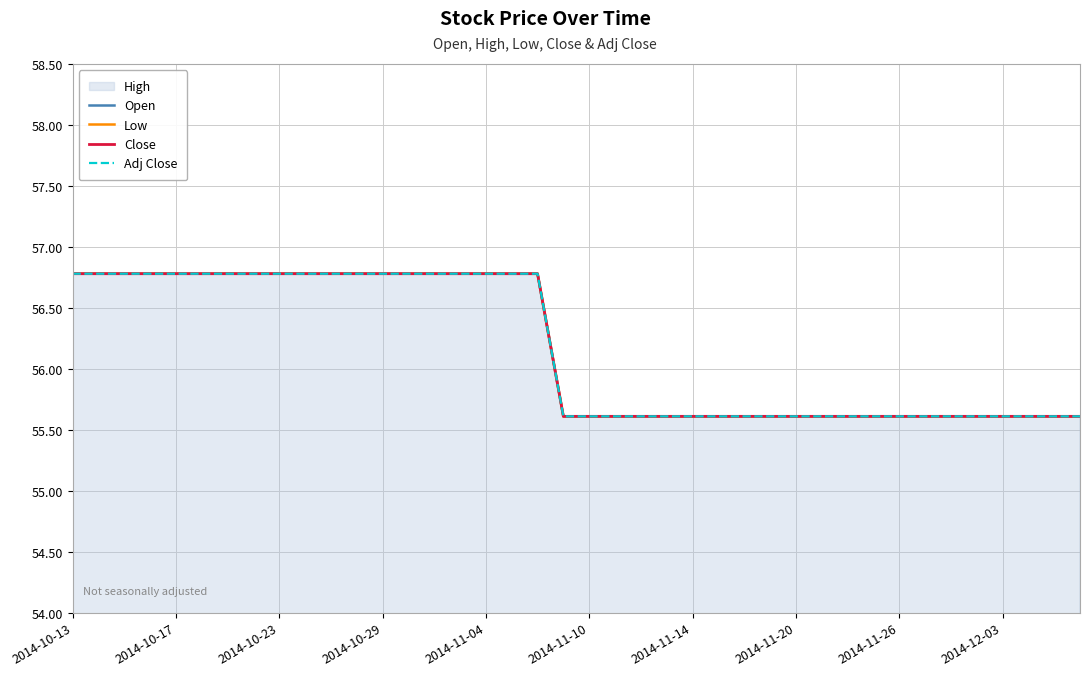

True or false: Open and Low intersect in this chart.

False